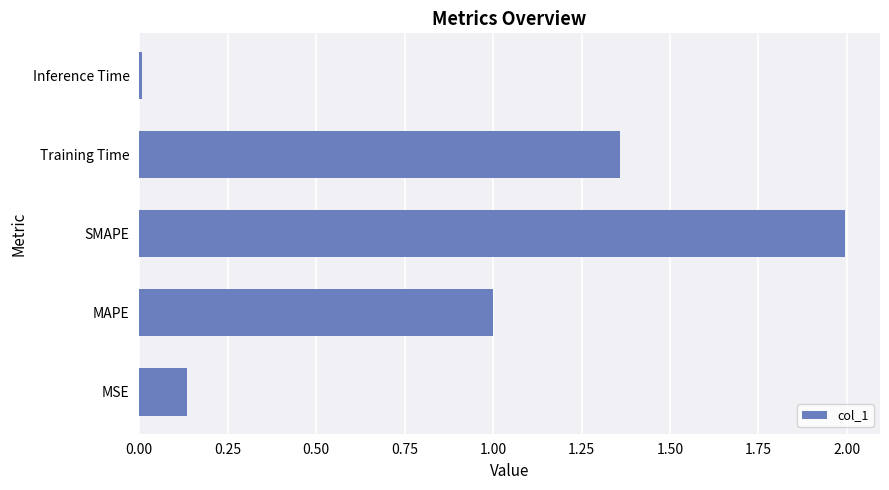

Read the value at SMAPE.

2.0